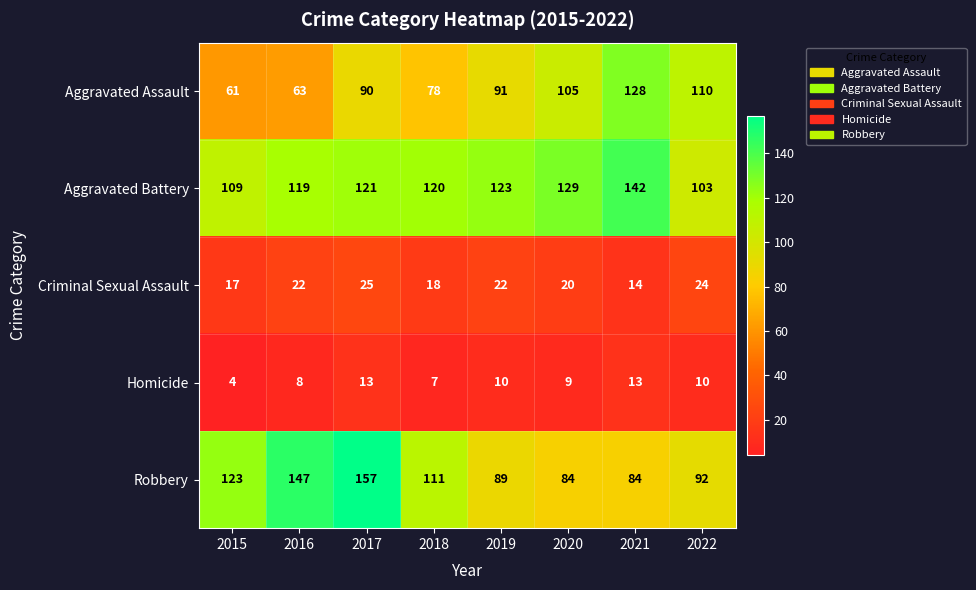

Which series has the largest total across all categories?

Aggravated Battery